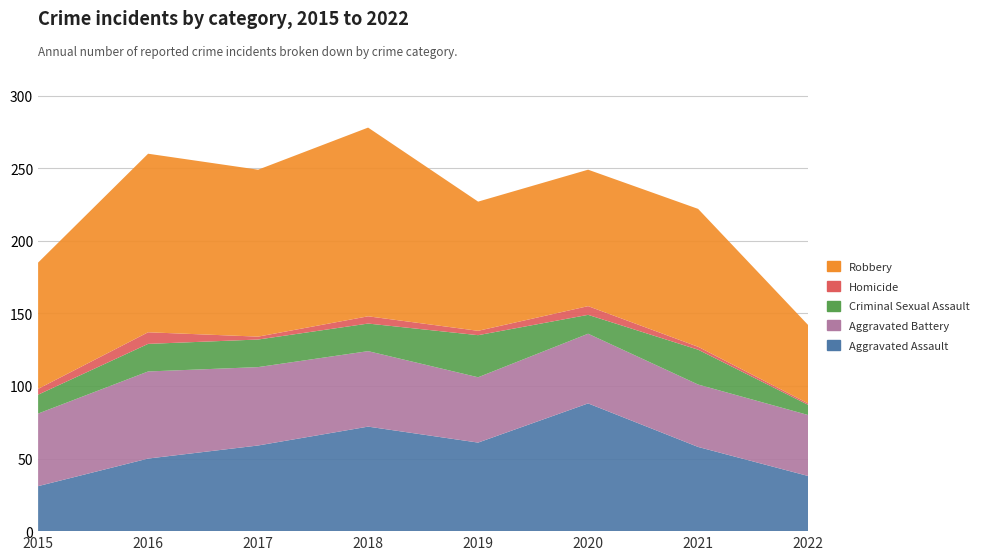

Reading left to right, what are all the values shown in this chart?

Aggravated Assault: 31	50	59	72	61	88	58	38
Aggravated Battery: 50	60	54	52	45	48	43	42
Criminal Sexual Assault: 13	19	19	19	29	13	24	7
Homicide: 4	8	2	5	3	6	2	1
Robbery: 87	123	115	130	89	94	95	54